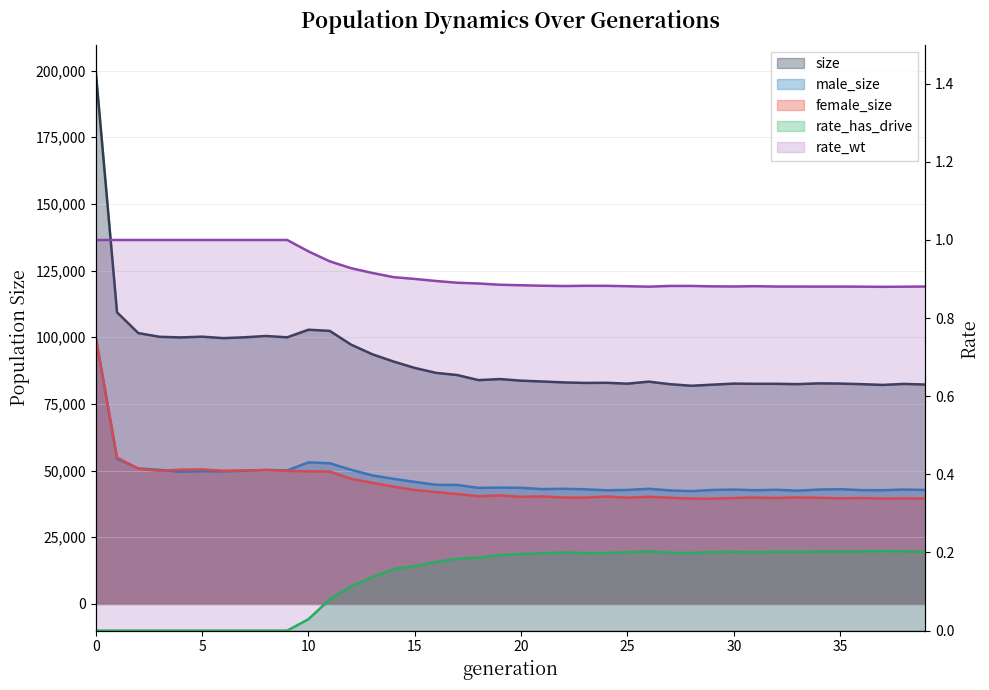

How many interior local valleys does the rate_has_drive series have?

5